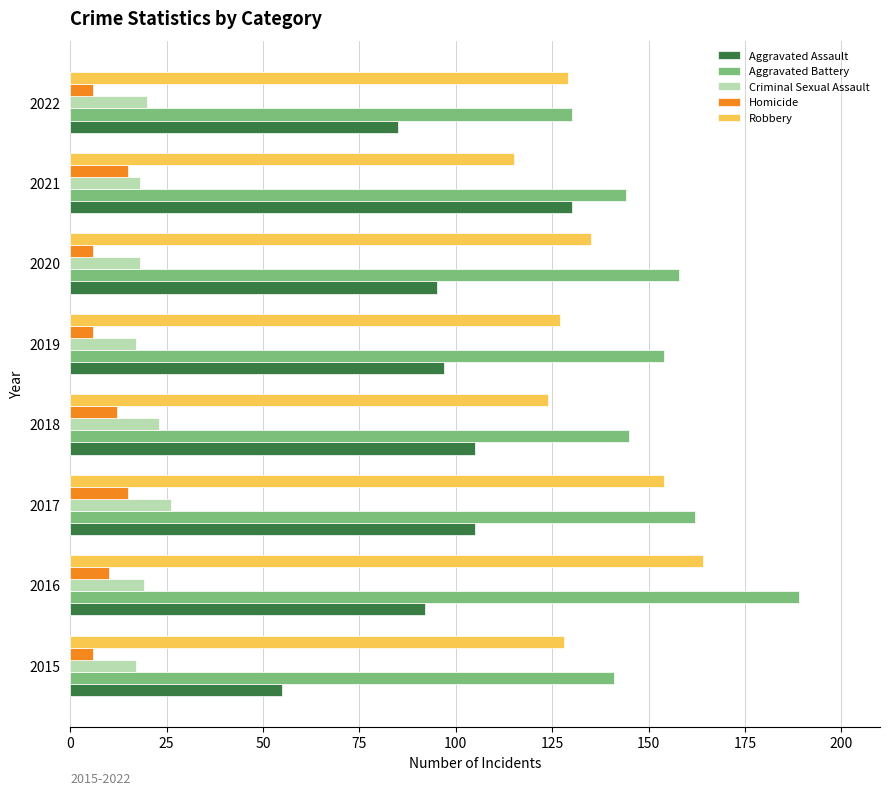

What is the minimum value for Aggravated Assault?

55